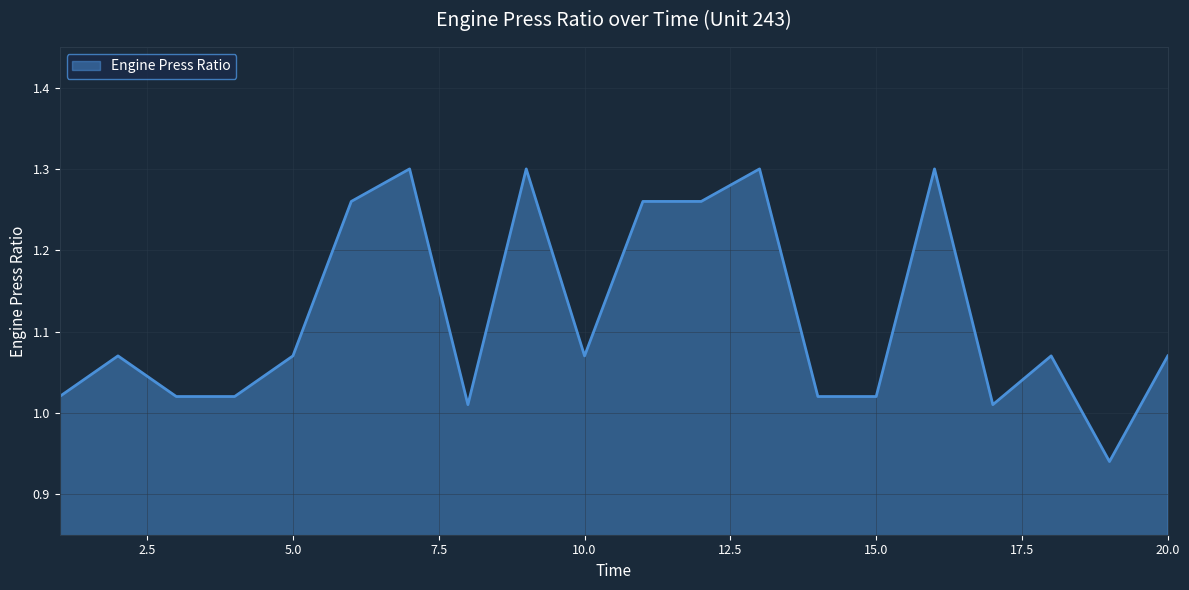

What is the difference between the second highest and minimum values?

0.4